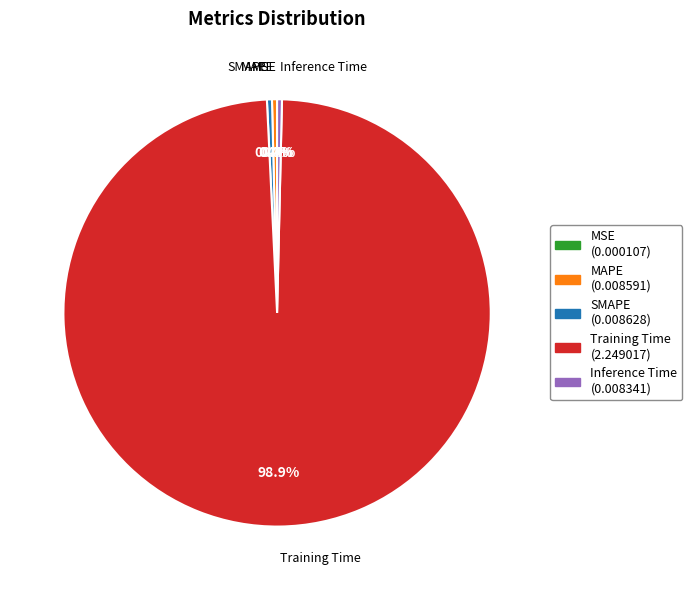

What portion of the pie excludes MAPE?

99.6%